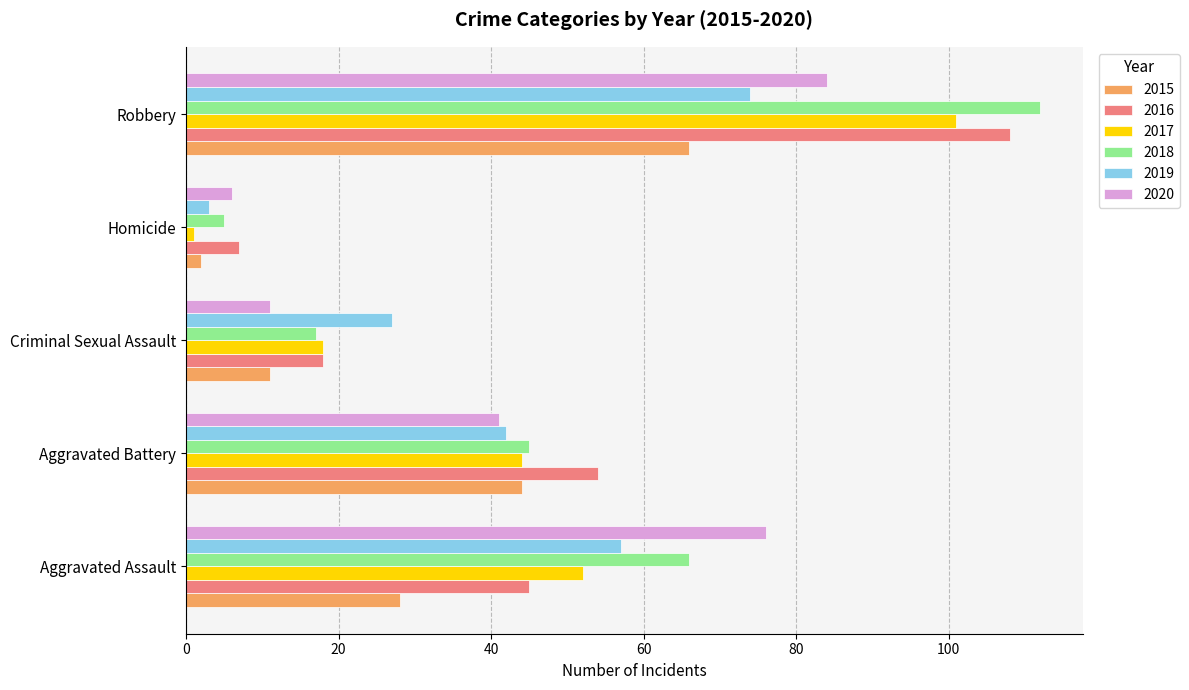

What is the total value across all series at Aggravated Battery?

270